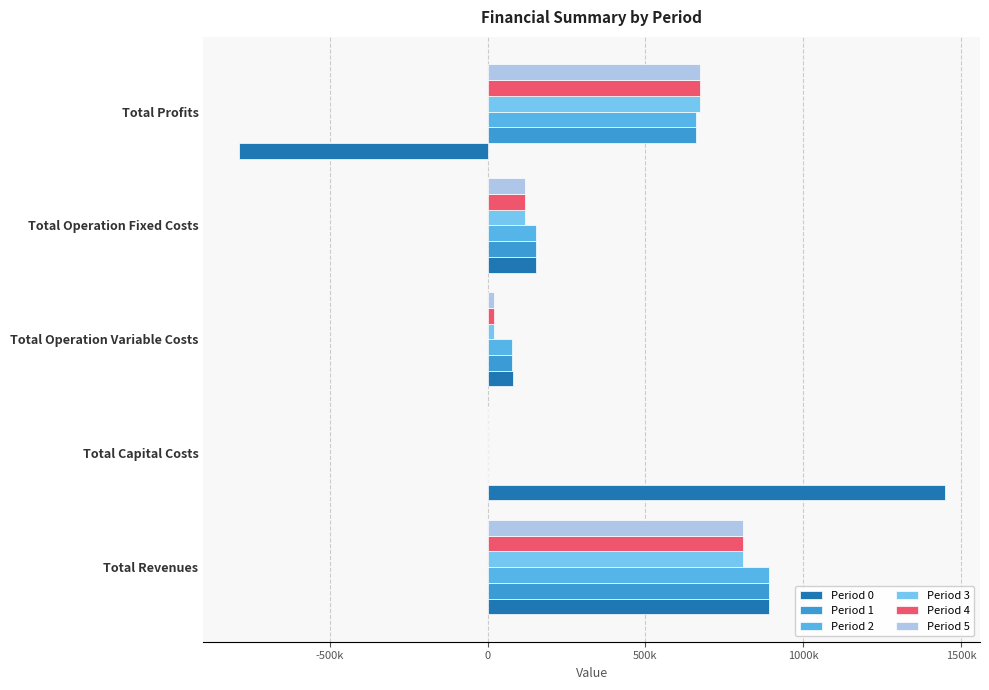

Which series has the widest spread of values?

Period 0